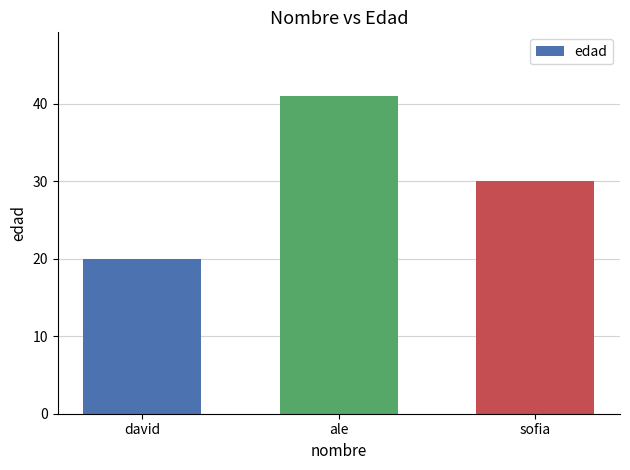

Reading left to right, extract all data points from this chart.

david=20	ale=41	sofia=30